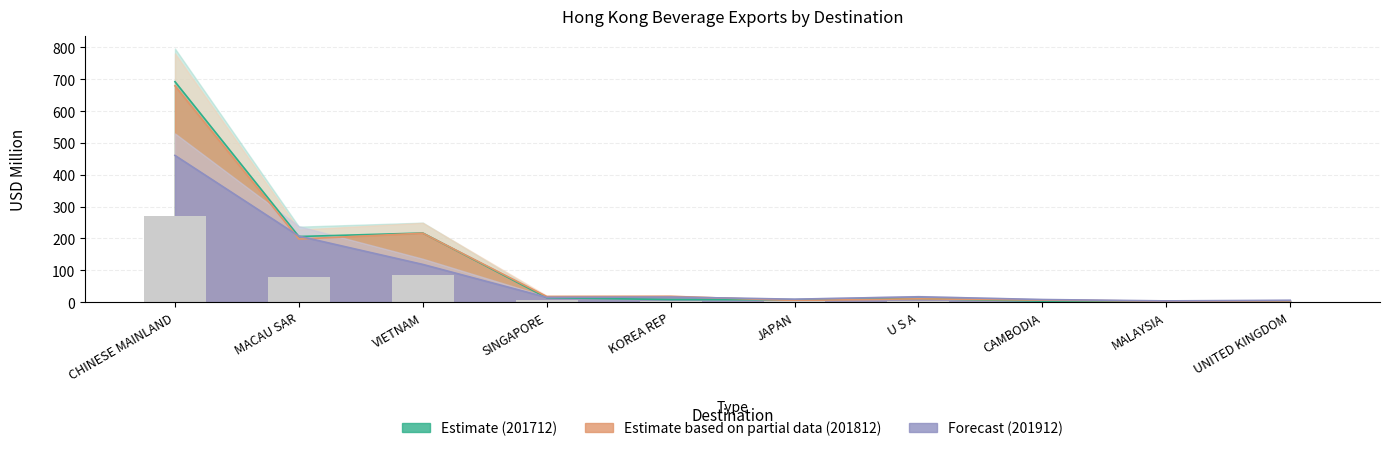

How many bars are there in total?

40